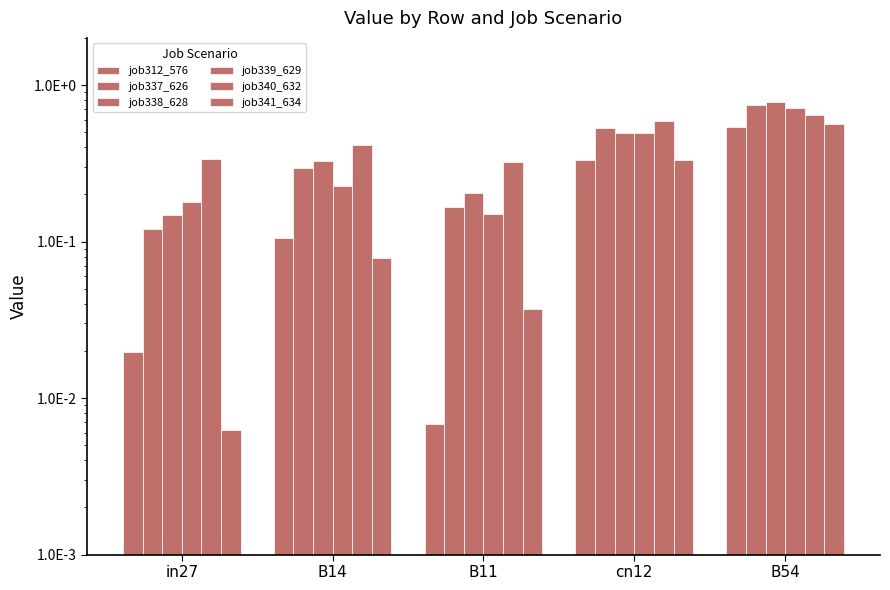

Which series has the largest total across all categories?

job340_632